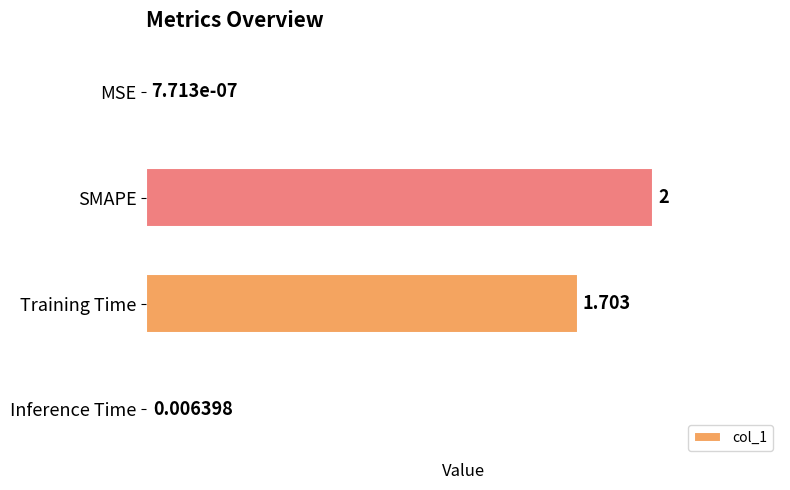

Between Inference Time and MSE, which is larger?

Inference Time